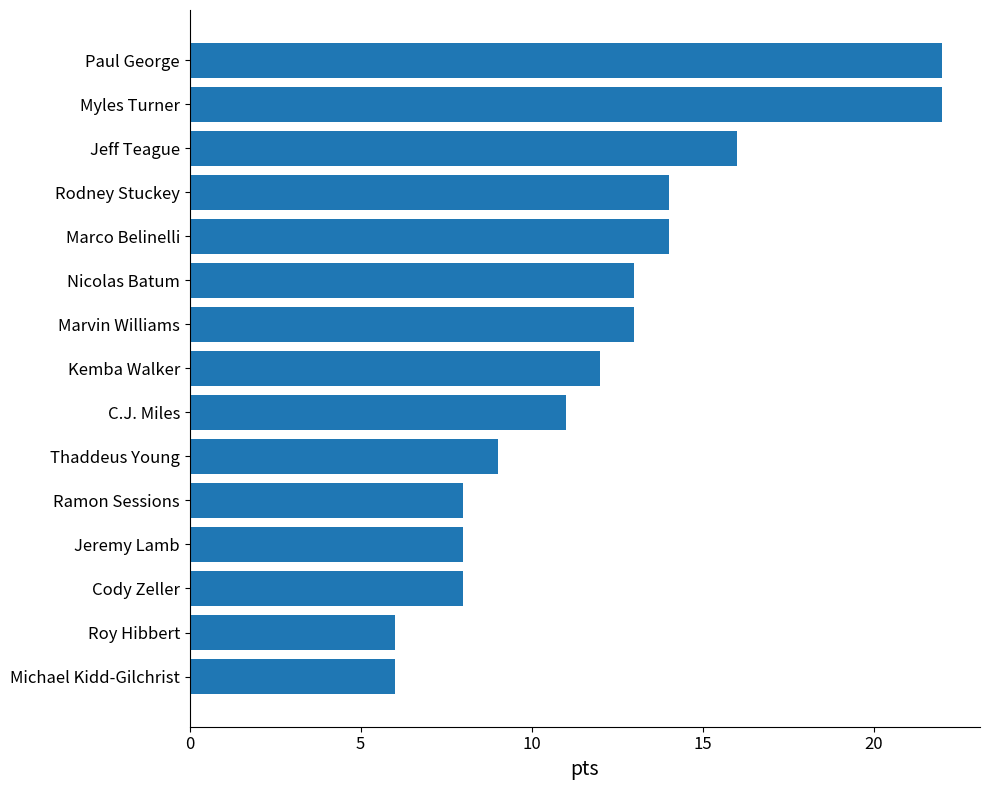

Reading top to bottom, extract all data points from this chart.

Paul George=22	Myles Turner=22	Jeff Teague=16	Rodney Stuckey=14	Marco Belinelli=14	Nicolas Batum=13	Marvin Williams=13	Kemba Walker=12	C.J. Miles=11	Thaddeus Young=9	Ramon Sessions=8	Jeremy Lamb=8	Cody Zeller=8	Roy Hibbert=6	Michael Kidd-Gilchrist=6